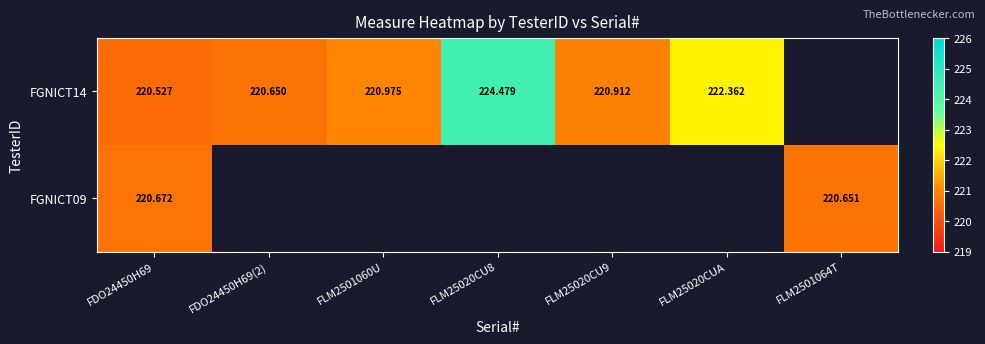

At how many categories does at least one series exceed 222?

2